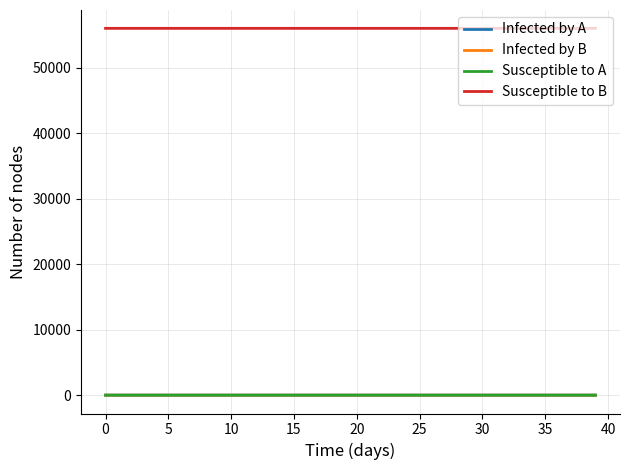

What is the maximum value shown in the chart?

56045.0